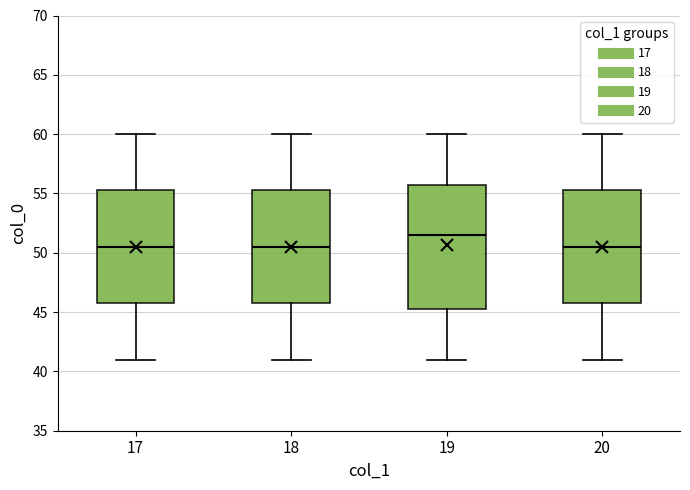

Which box is the tallest, from its lower edge to its upper edge?

19